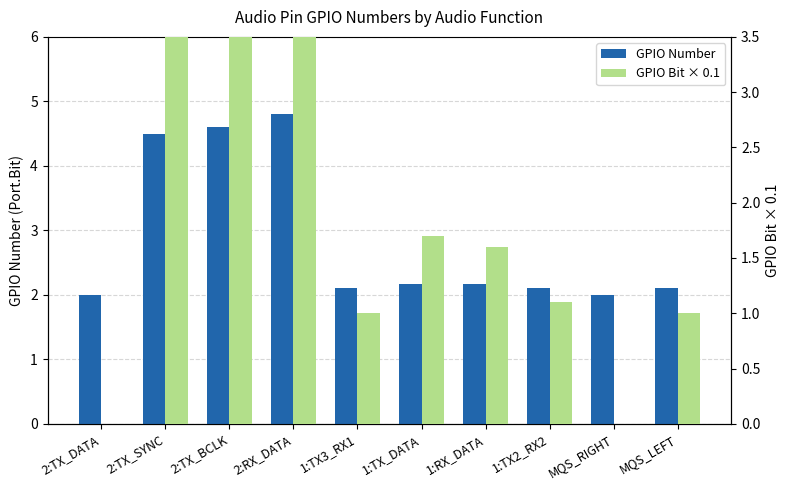

How many values in the GPIO Number series exceed 2?

8